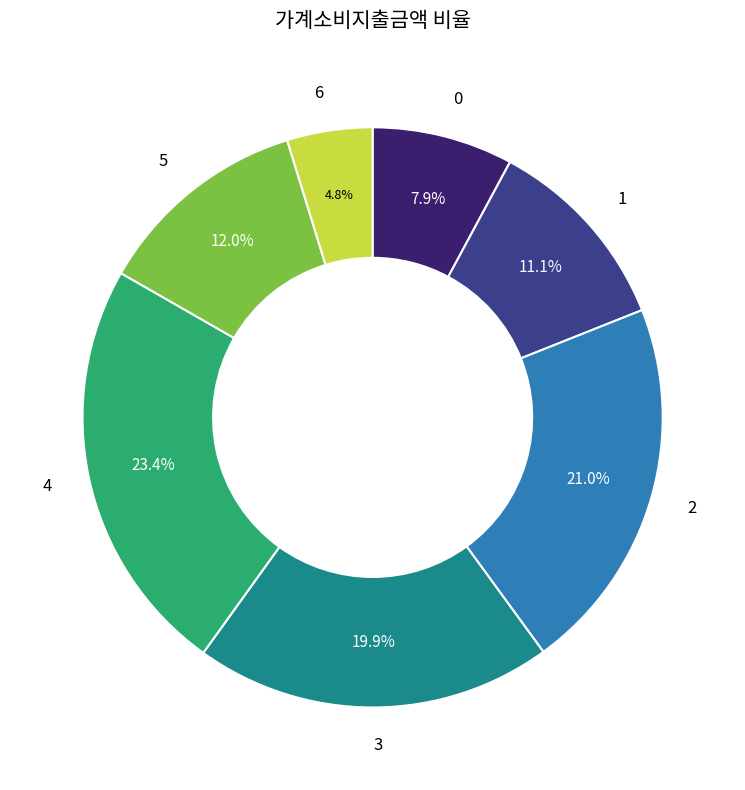

Approximately how many times larger is the value at 0 compared to 3?

0.4